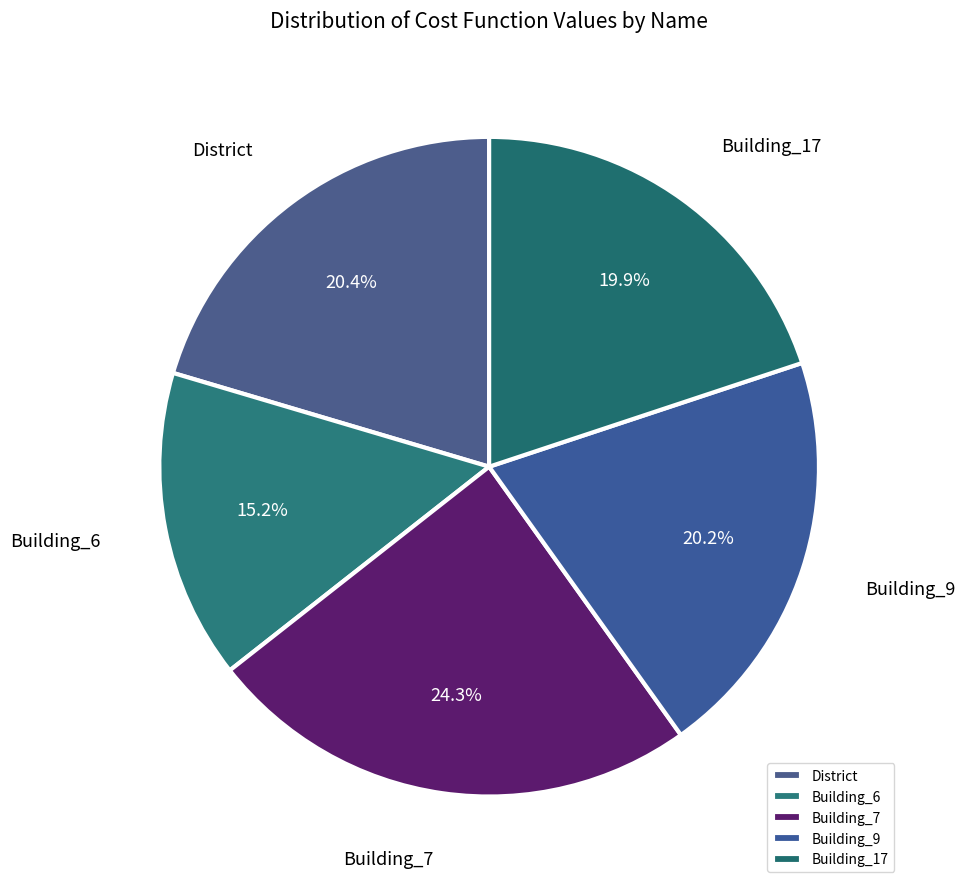

Is there any slice that represents more than half of the pie?

No